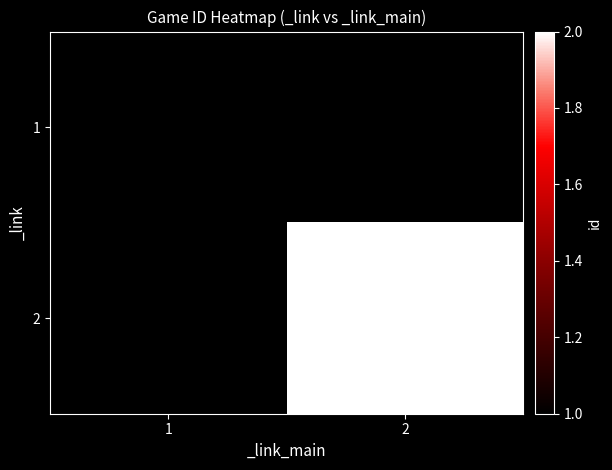

At which label does 2 reach its minimum?

1